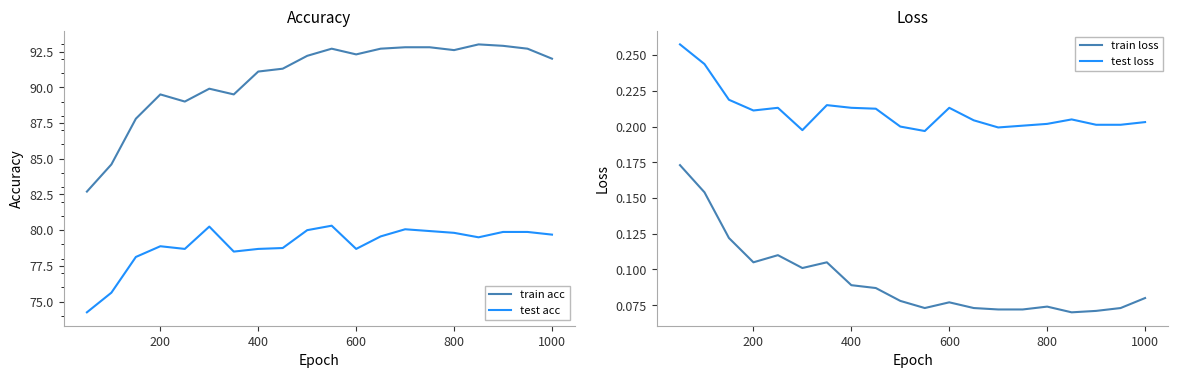

True or false: train acc and test acc intersect in this chart.

False